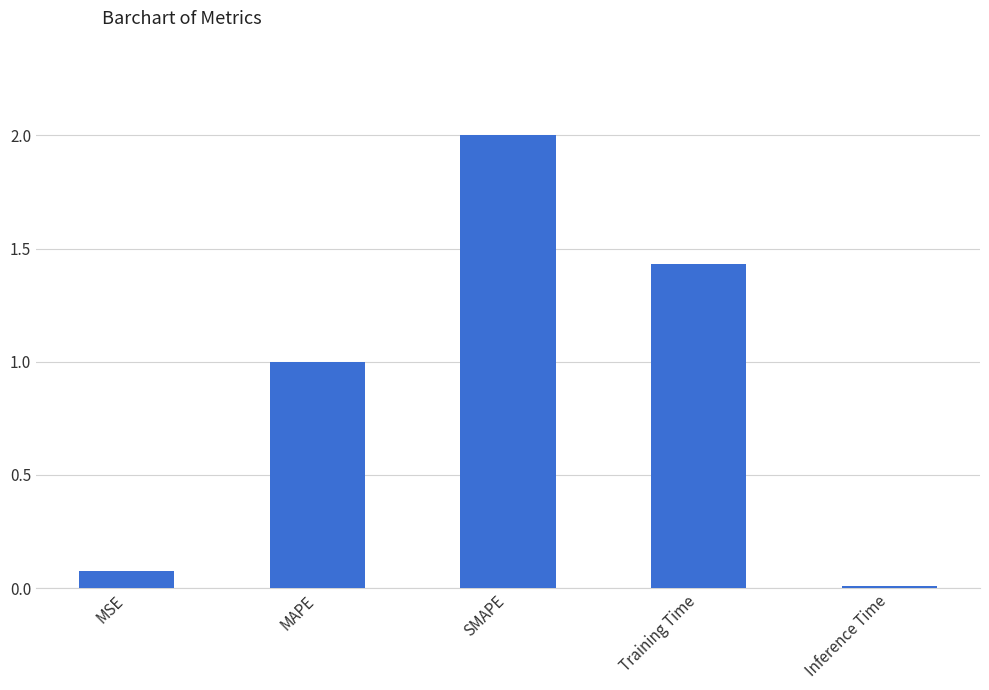

Which has a higher value, Inference Time or MSE?

MSE